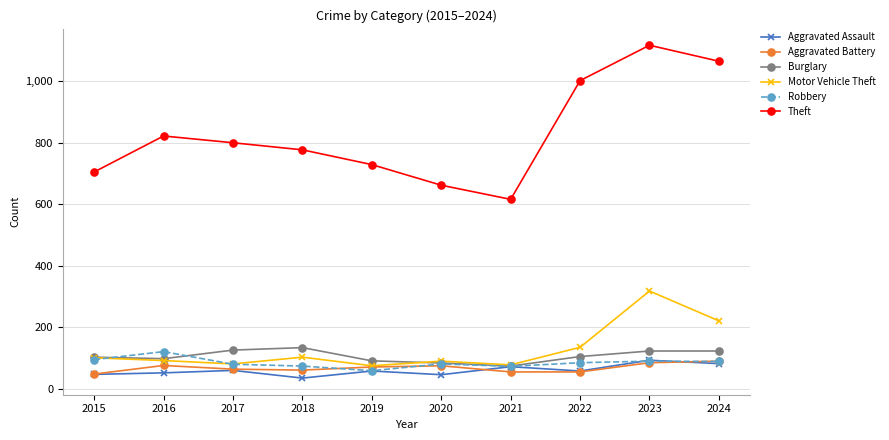

Which category has the highest value in the Motor Vehicle Theft series?

2023